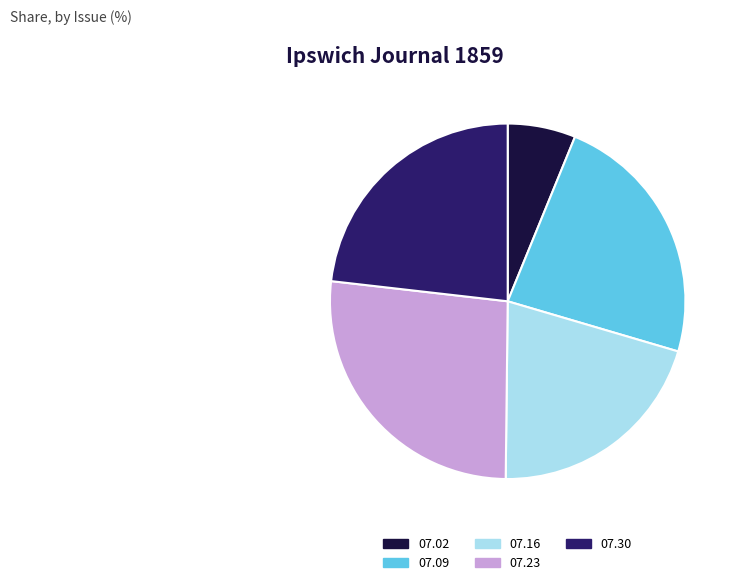

True or false: 07.30 accounts for 23% of the total.

True